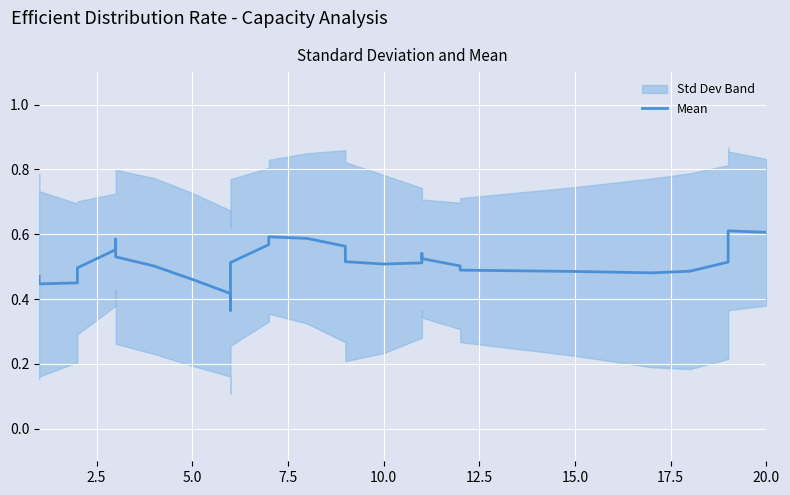

Count the number of categories in the chart.

40